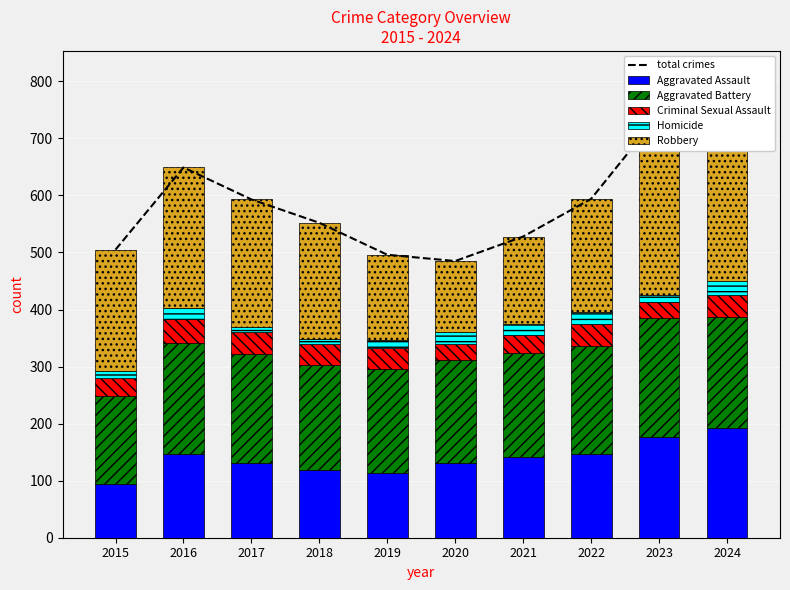

How many data points in total crimes are above 593?

4